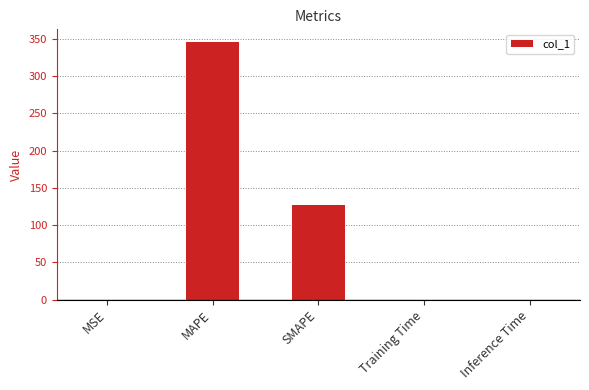

What is the sum of all values?

472.3